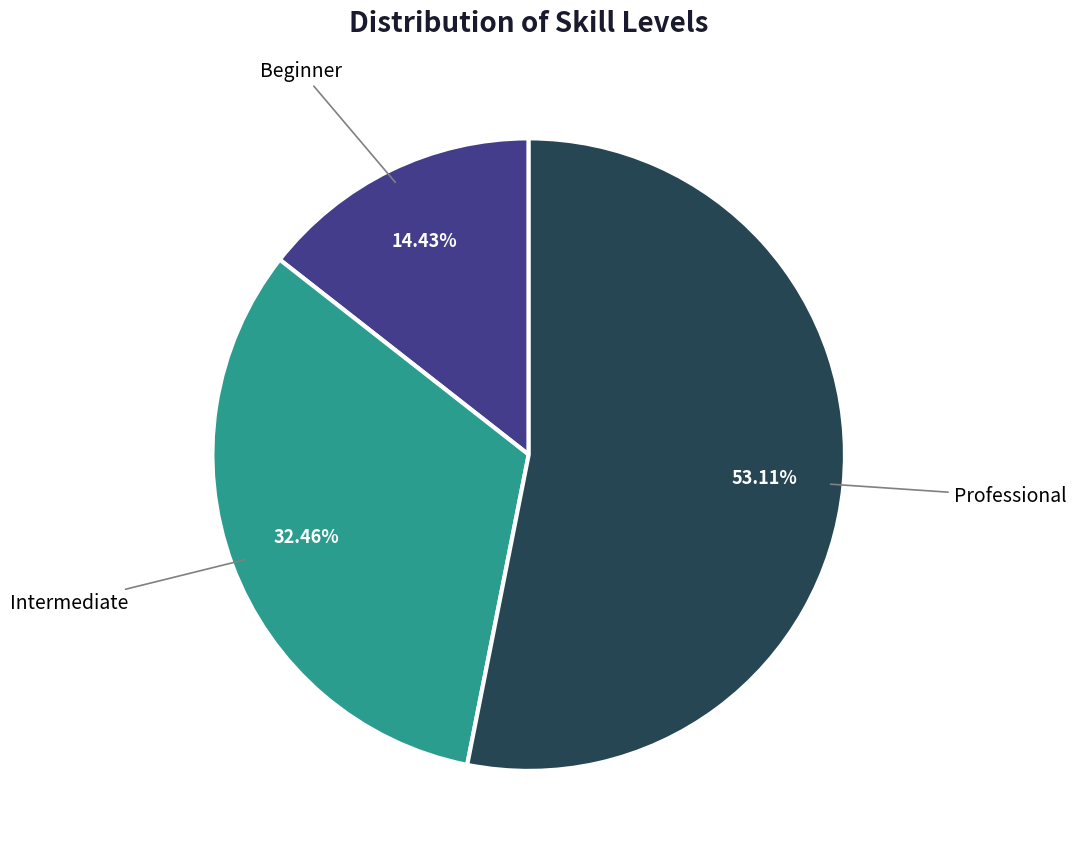

How many segments does this pie chart have?

3